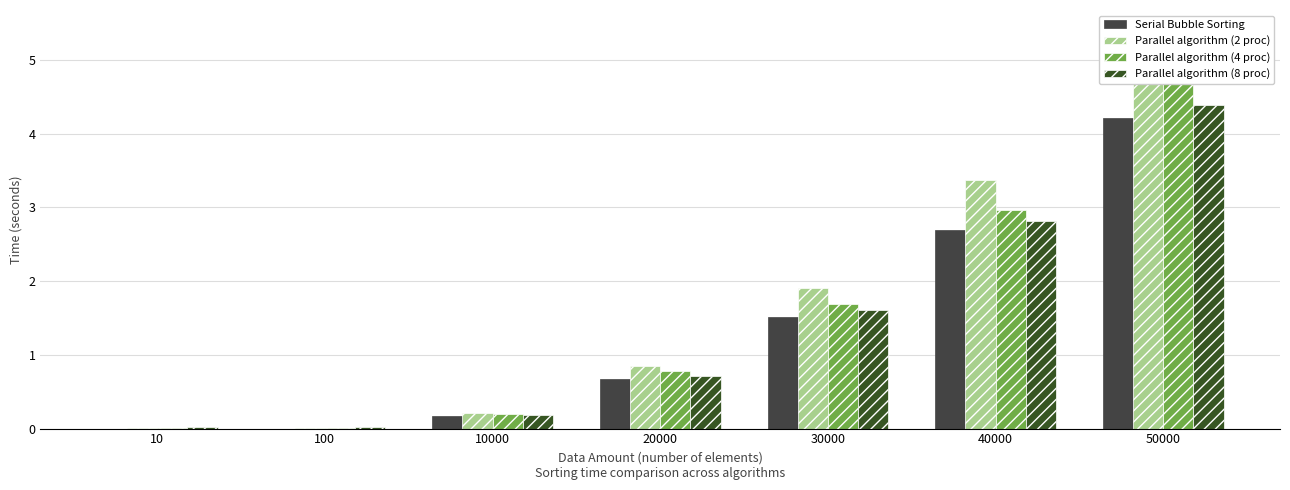

Which series has the largest total across all categories?

Parallel algorithm (2 proc)